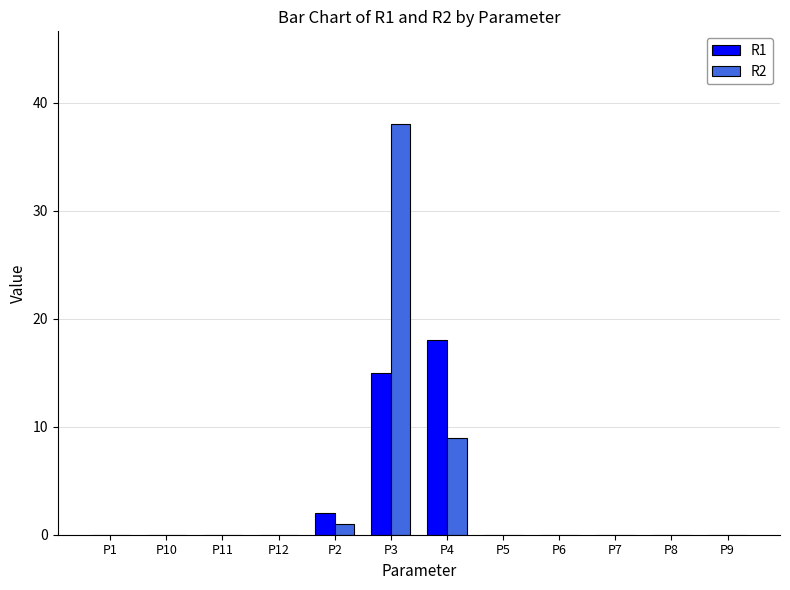

Is it true that R2 equals 20 at P12?

False